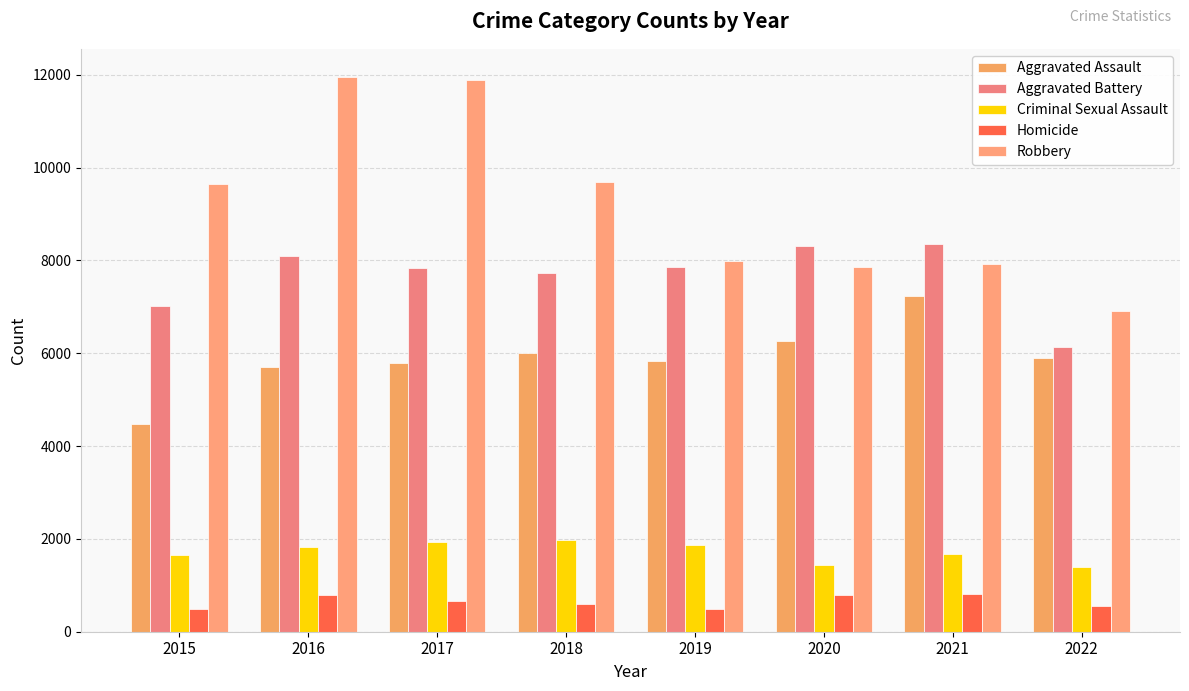

At how many categories does at least one series exceed 5392?

8